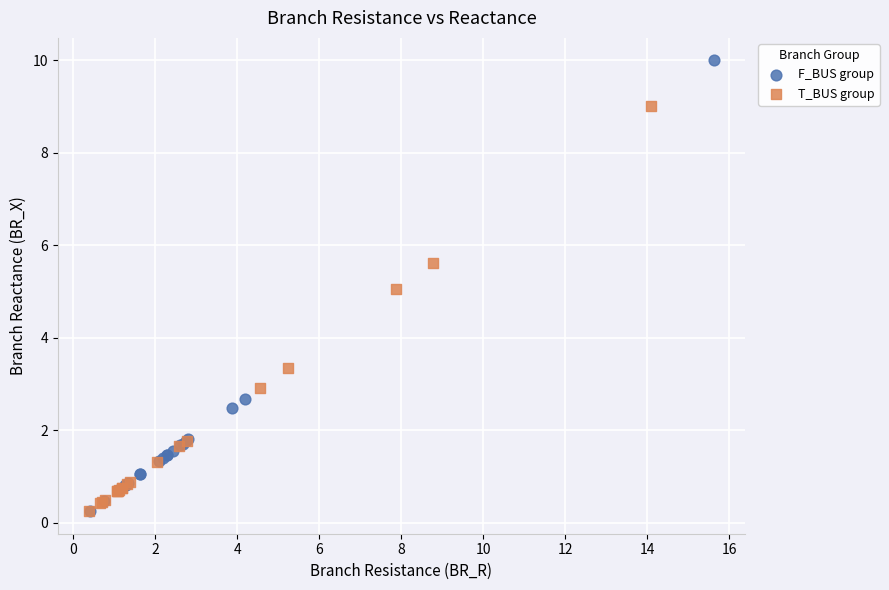

Which series has the largest Y range (max minus min)?

F_BUS group